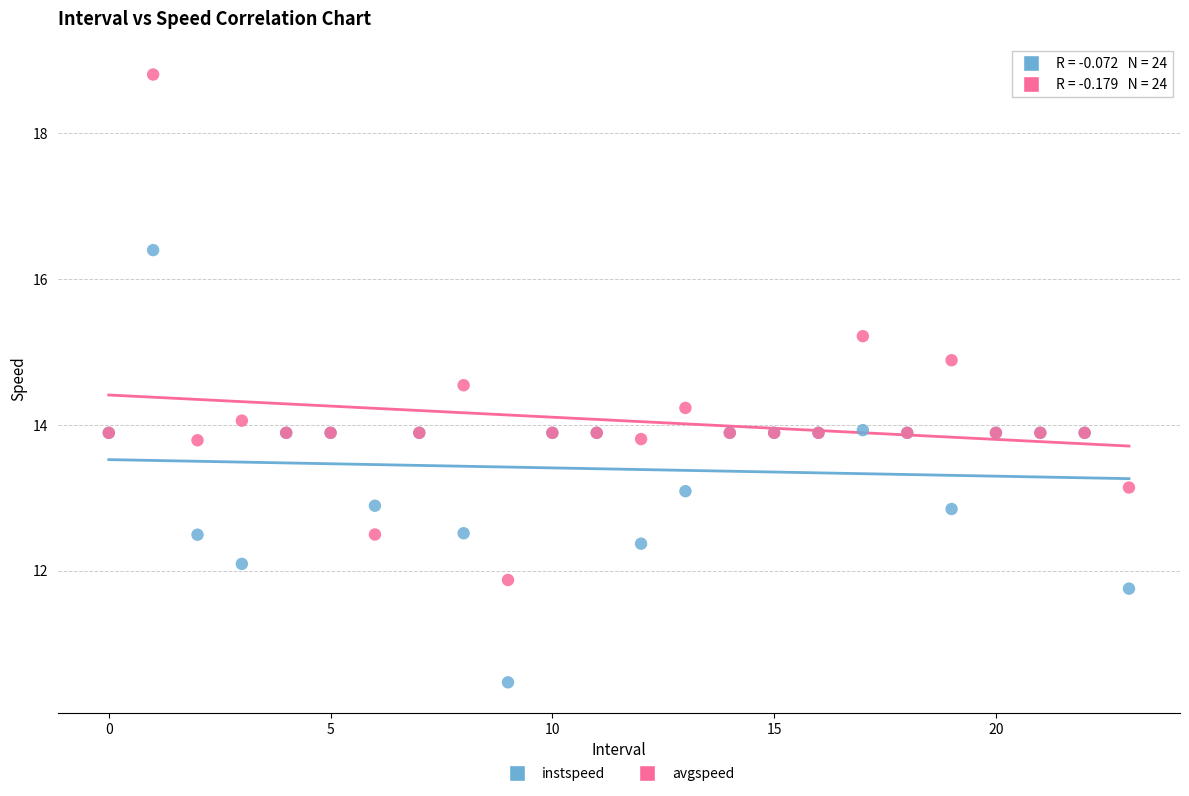

Which series has the largest Y range (max minus min)?

avgspeed